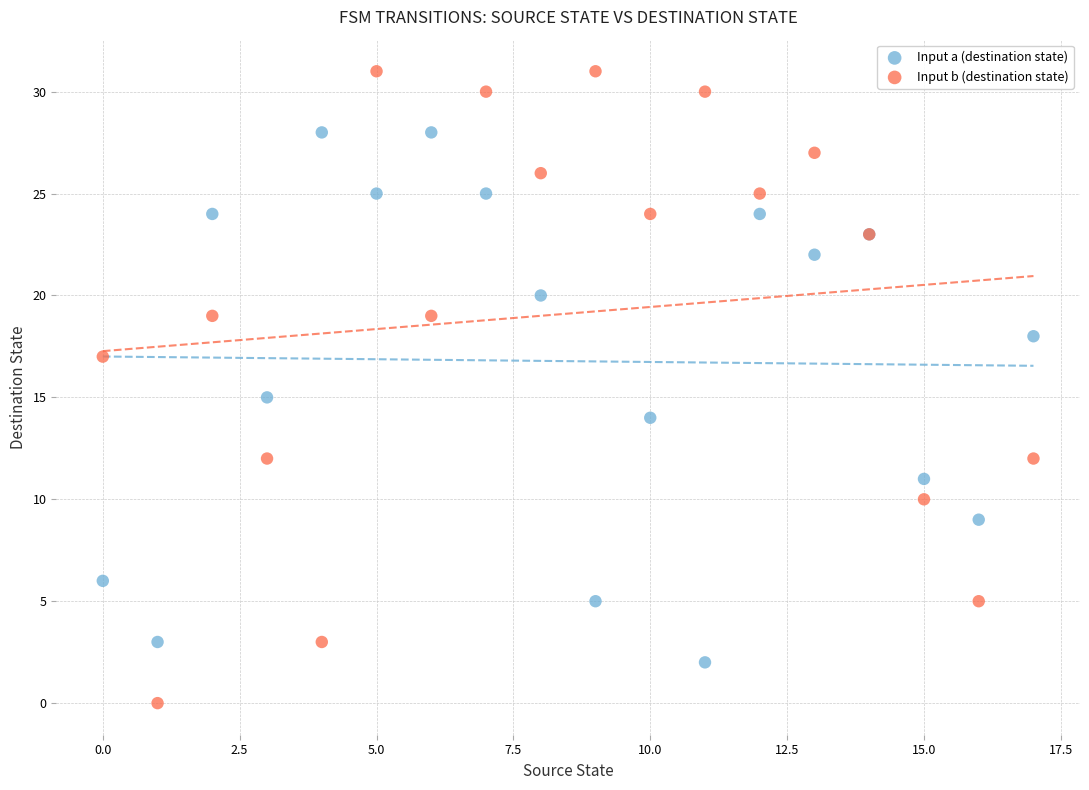

What are all the series names shown in the legend?

Input a (destination state), Input b (destination state)